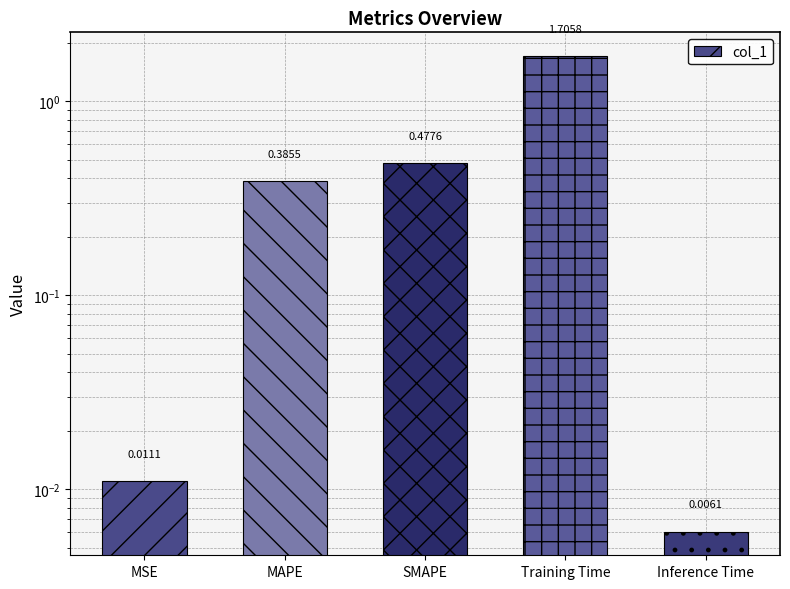

True or false: the data shows 0.0 at MSE.

True